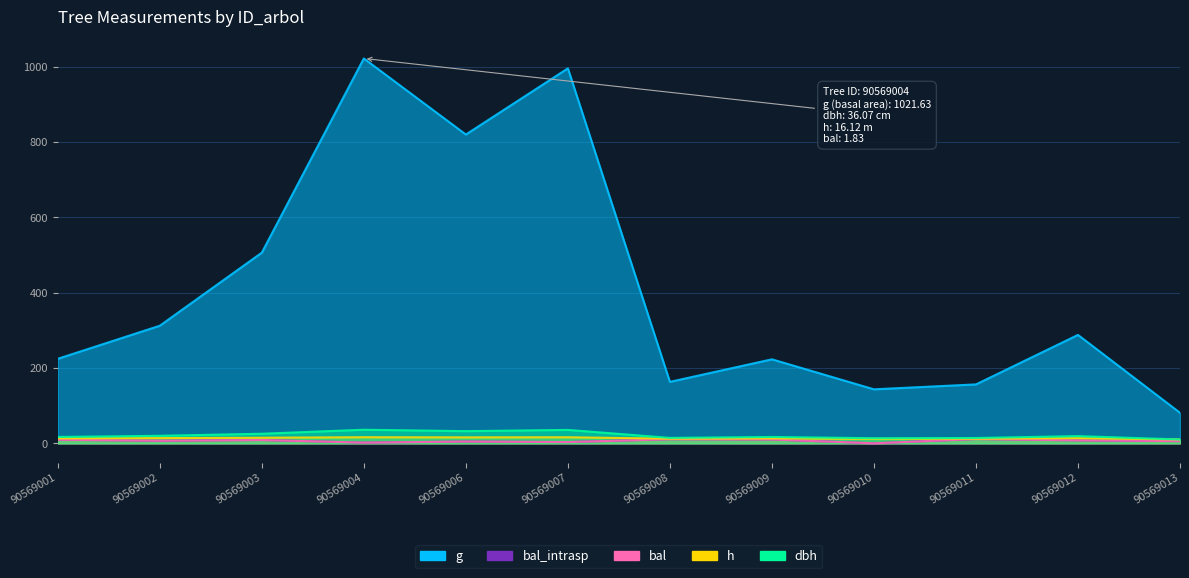

How many intersections are there between dbh and h?

1